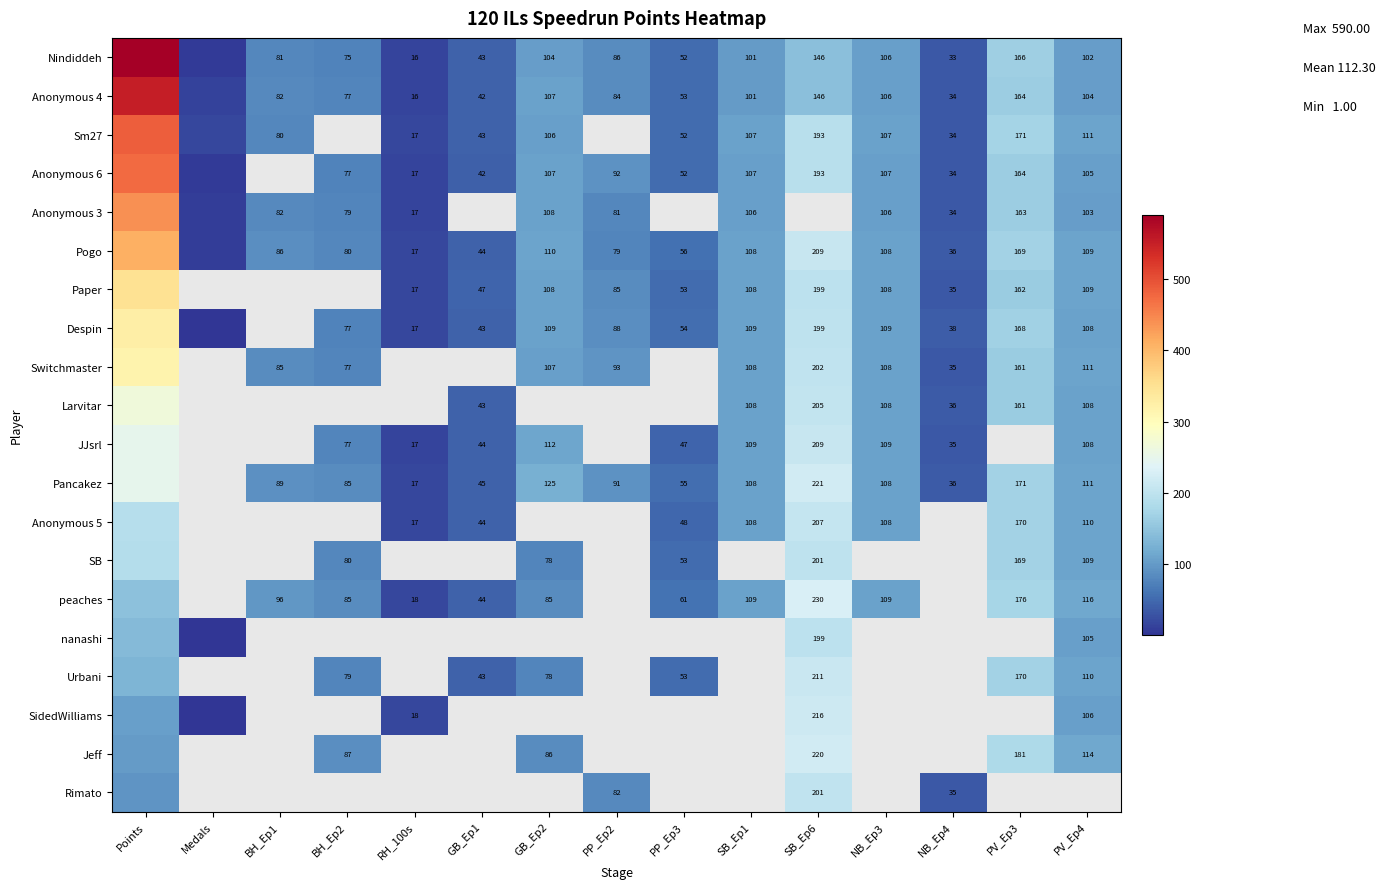

The value of Pancakez at RH_100s is 8.8. True or false?

False